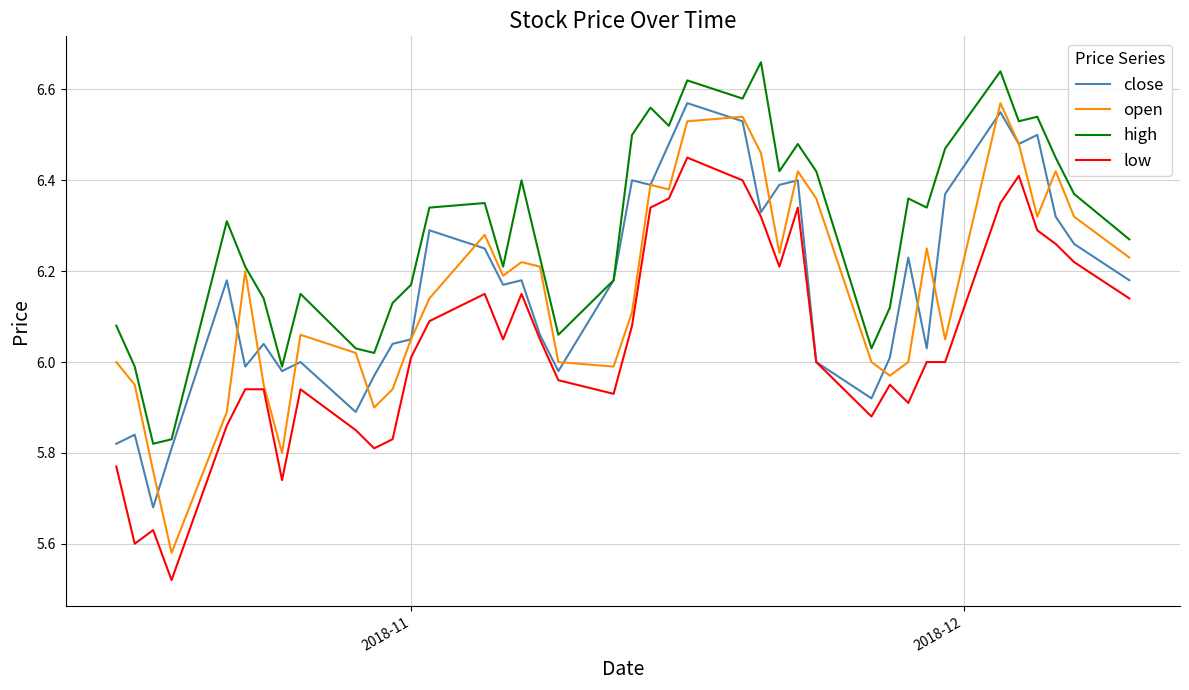

Which series has the largest total across all categories?

high